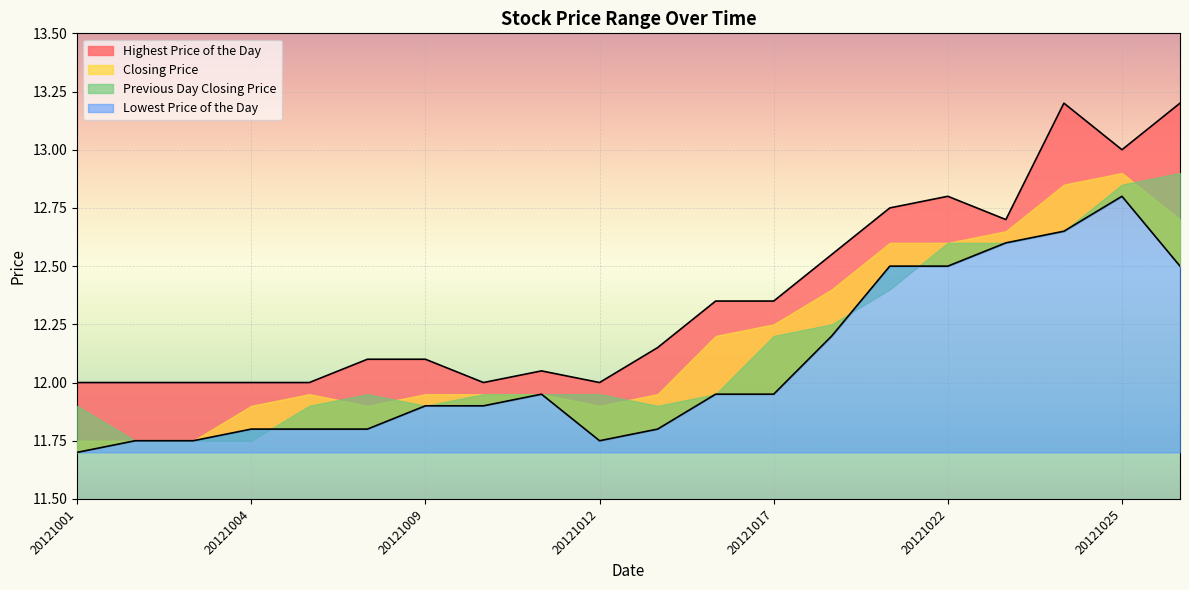

True or false: Lowest Price of the Day has a value of 11.8 at 20121003.

True